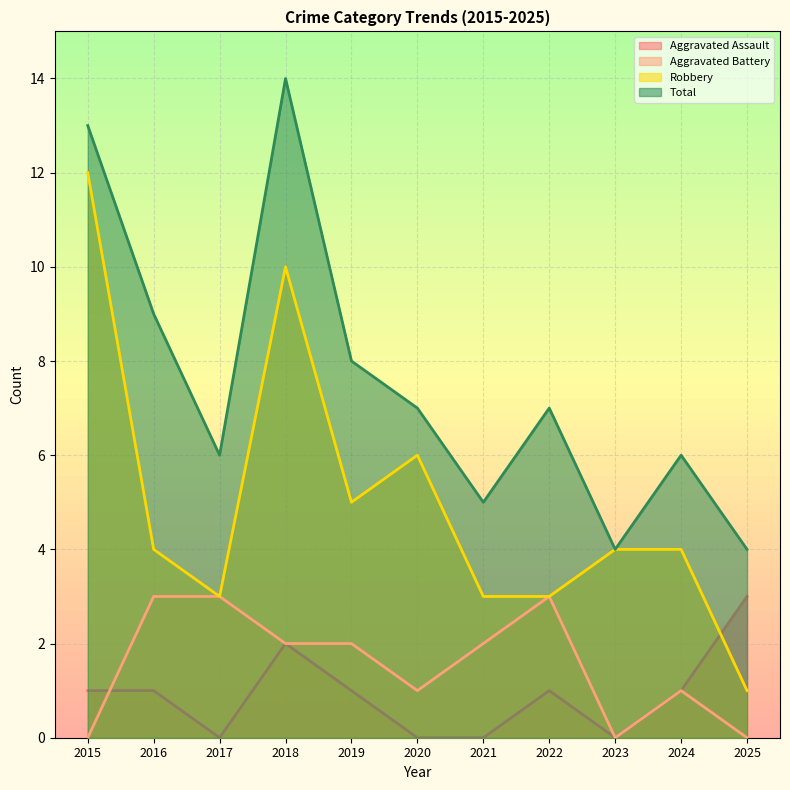

The value of Aggravated Battery at 2015 is -2. True or false?

False